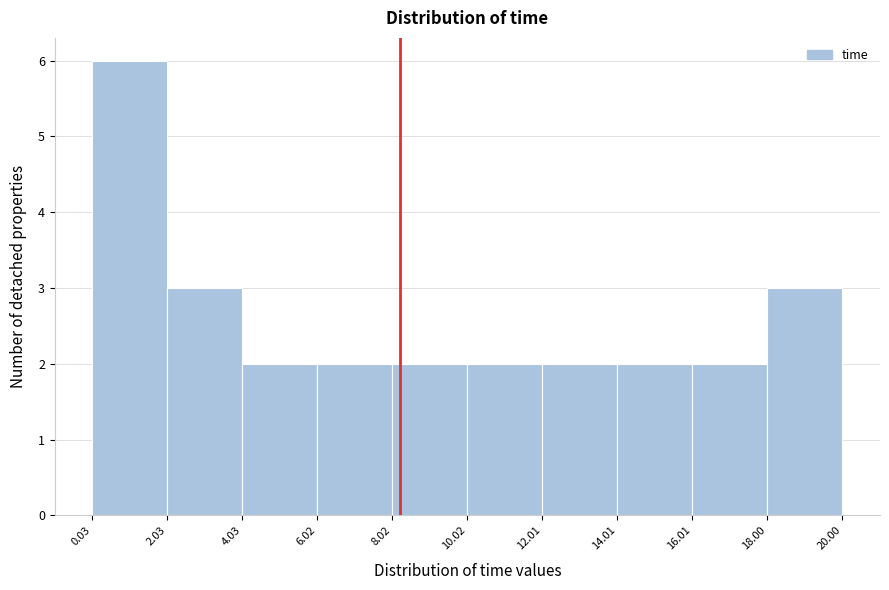

Over which range of the x-axis is the bar tallest?

0.03 to 2.03